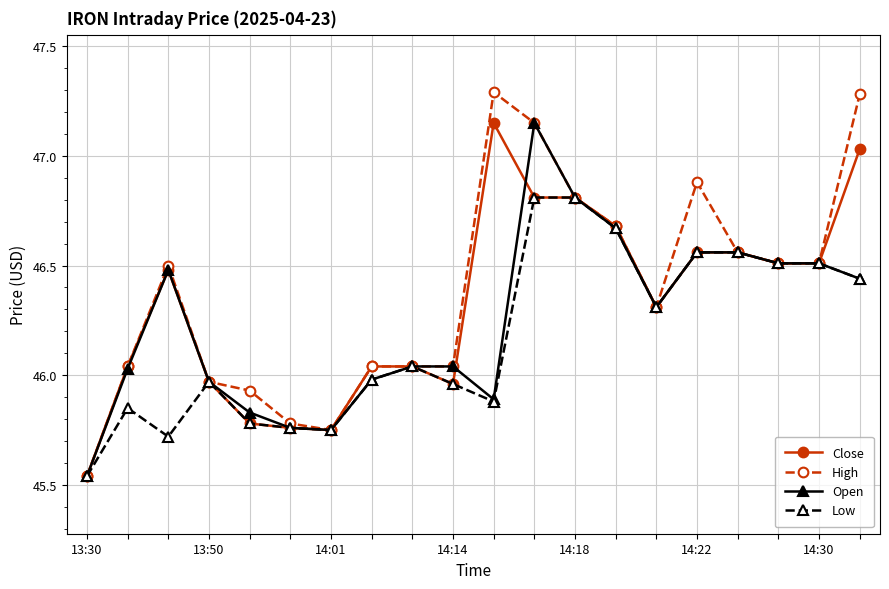

Does the chart display data point markers on the line(s)?

Yes